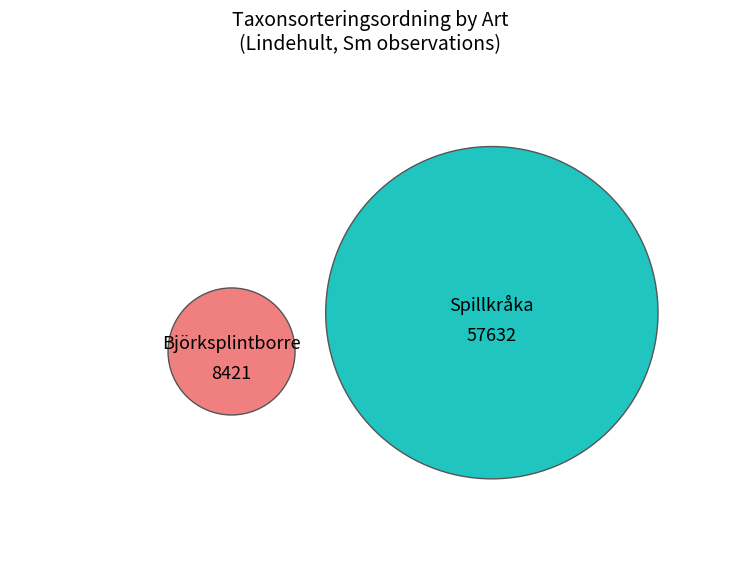

Which category has the smallest portion of the pie?

Björksplintborre